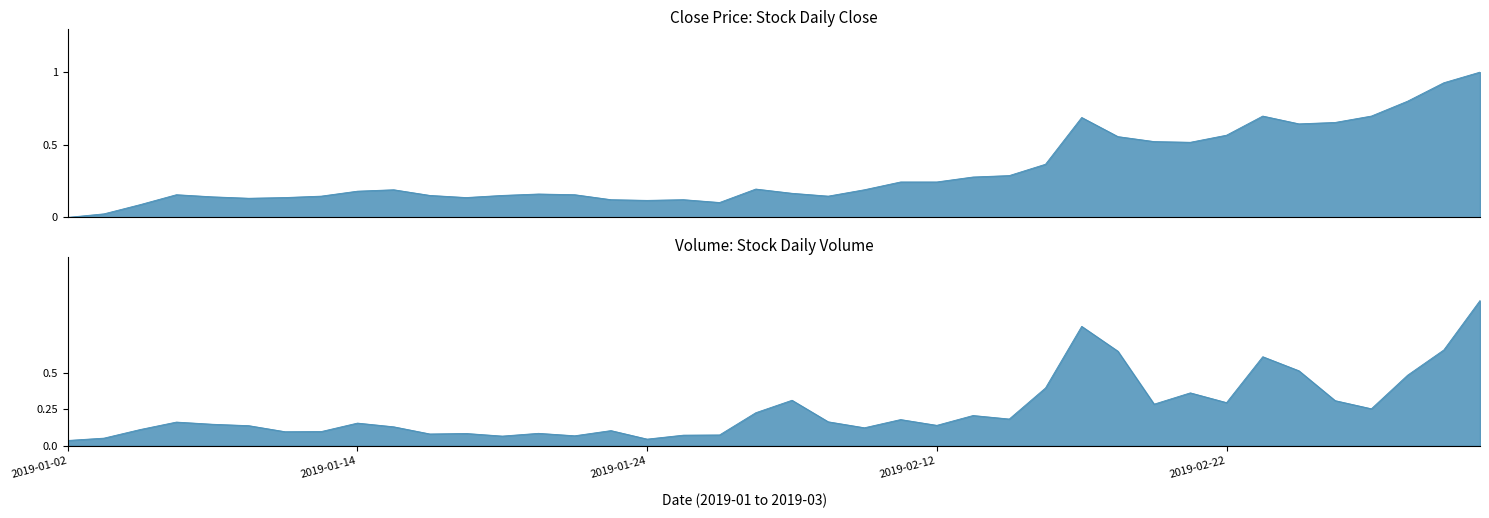

What is the difference between the close values at 10 and 37?

0.6